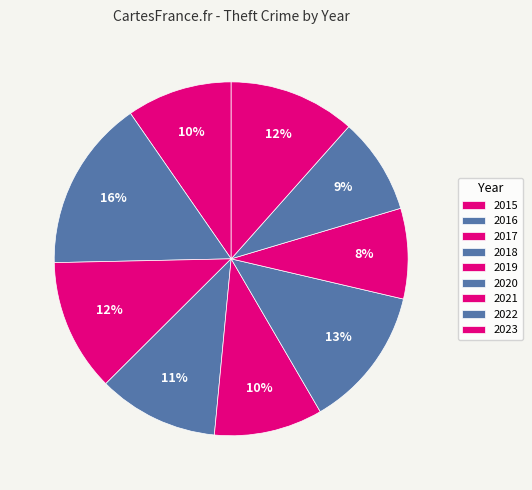

What is the smallest slice in the pie chart?

2021